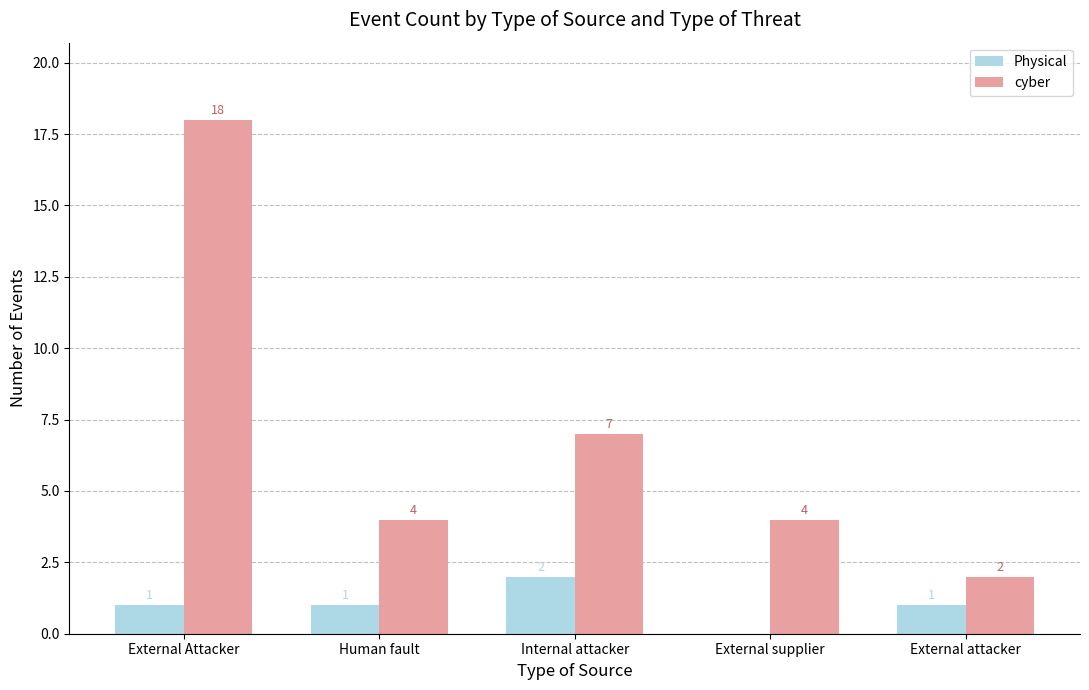

How many positive values does the Physical series have?

4